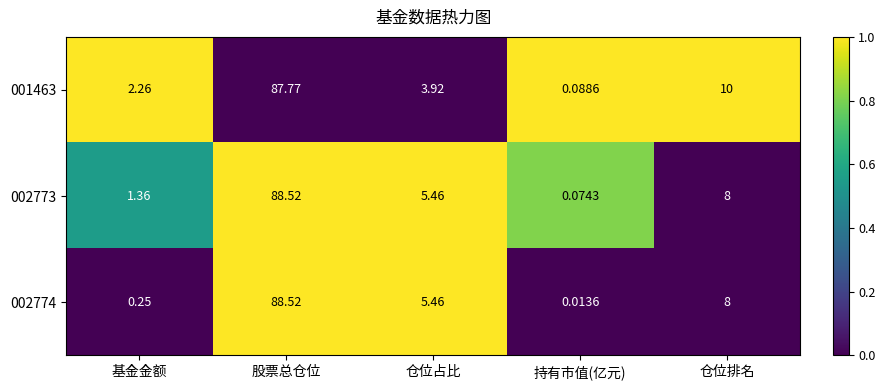

At how many categories does at least one series exceed 0?

5